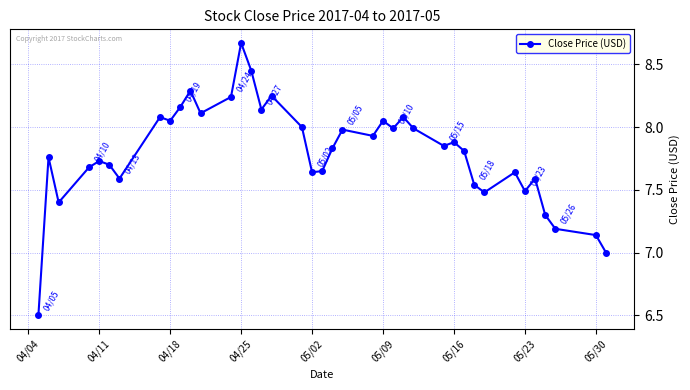

True or false: the data has more than 0 interior local peaks.

True